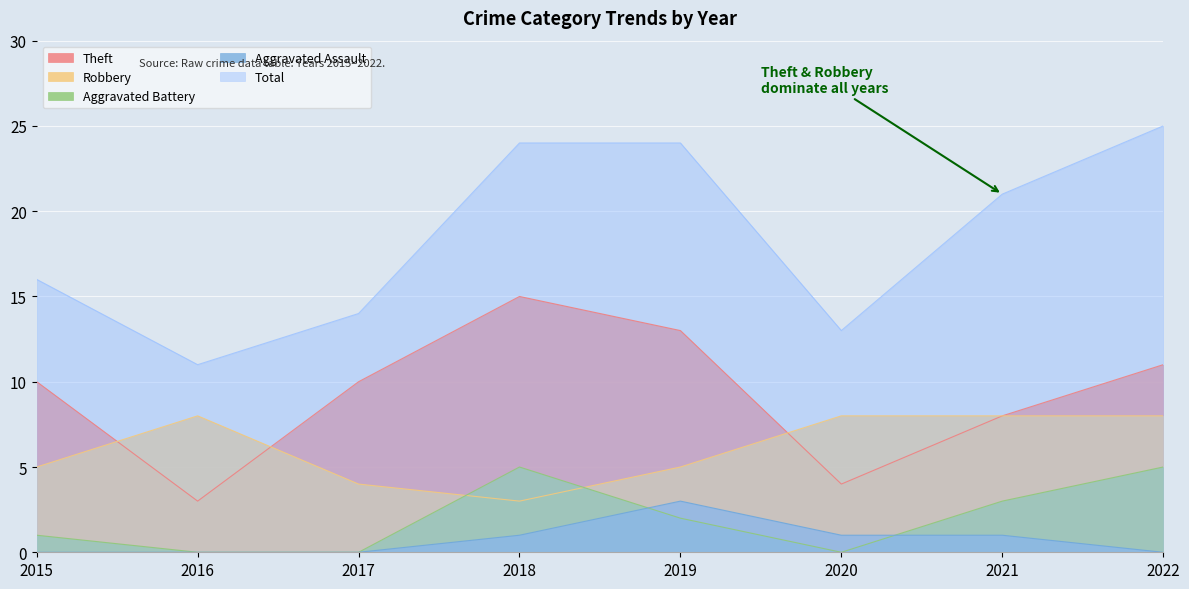

True or false: Total has more than 1 interior local peaks.

False